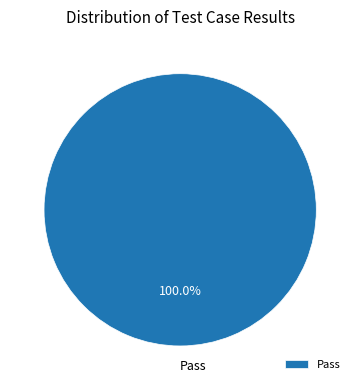

Is there a majority slice in this chart?

Yes